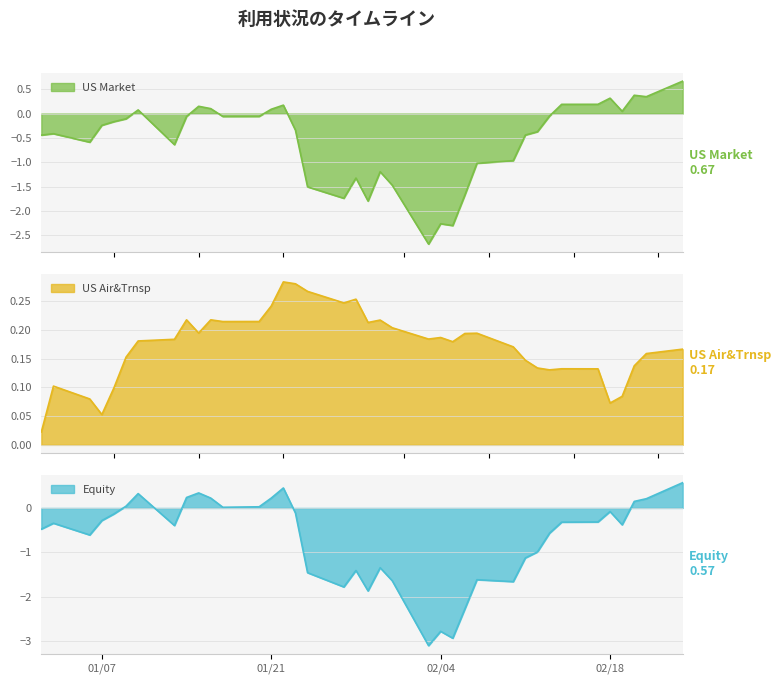

What is the minimum value for US Market?

-2.7